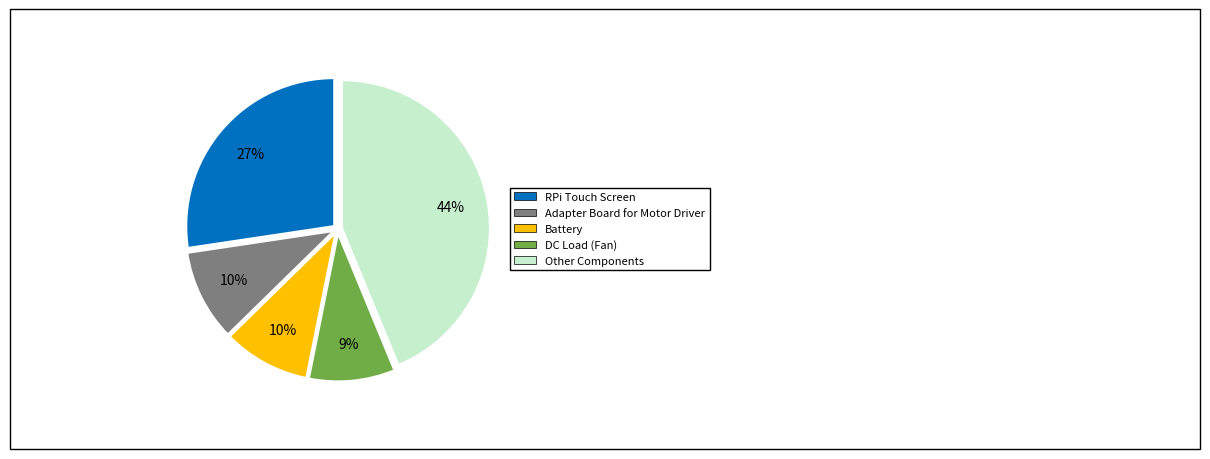

Approximately how many times larger is the value at Adapter Board for Motor Driver compared to DC Load (Fan)?

1.1